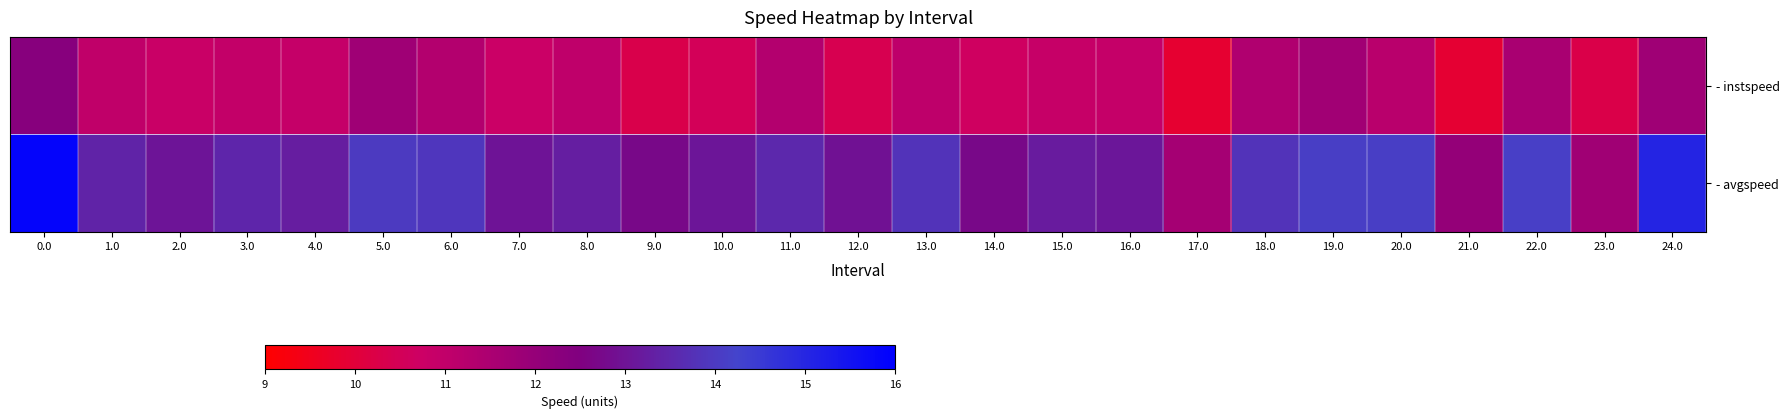

Rank the series at 13.0 from lowest to highest value.

- instspeed, - avgspeed